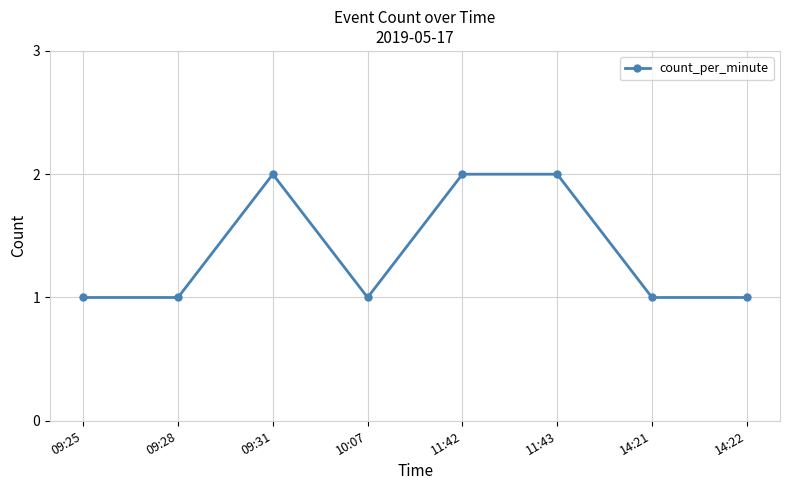

What is the value of the 3rd point from the left?

2